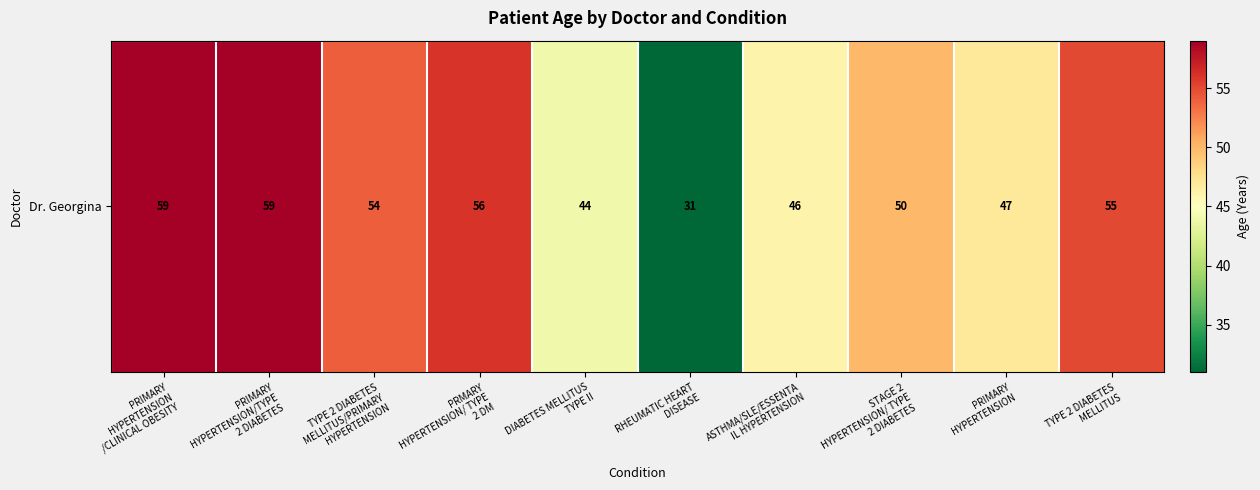

The value at PRMARY
HYPERTENSION/ TYPE
2 DM is 56. True or false?

True